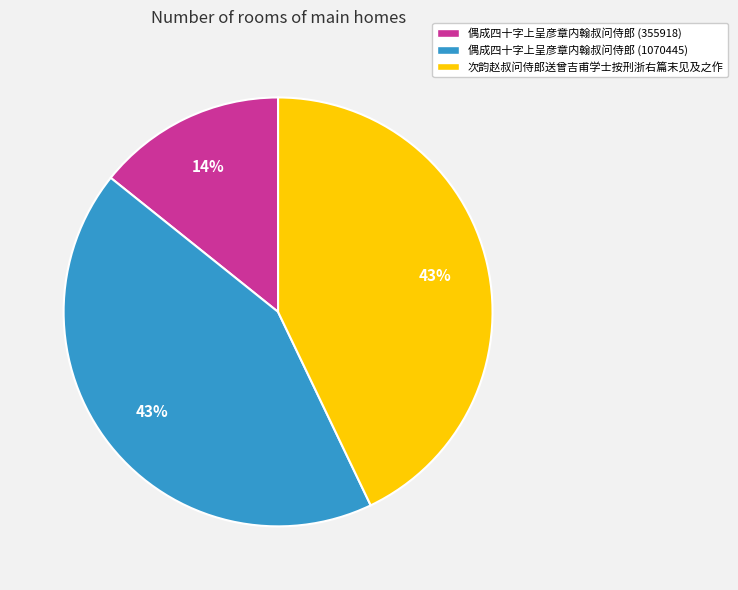

True or false: 次韵赵叔问侍郎送曾吉甫学士按刑浙右篇末见及之作 accounts for 43% of the total.

True